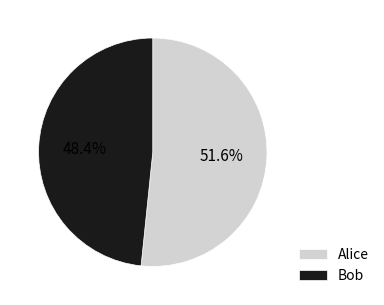

What is the largest slice in the pie chart?

Alice